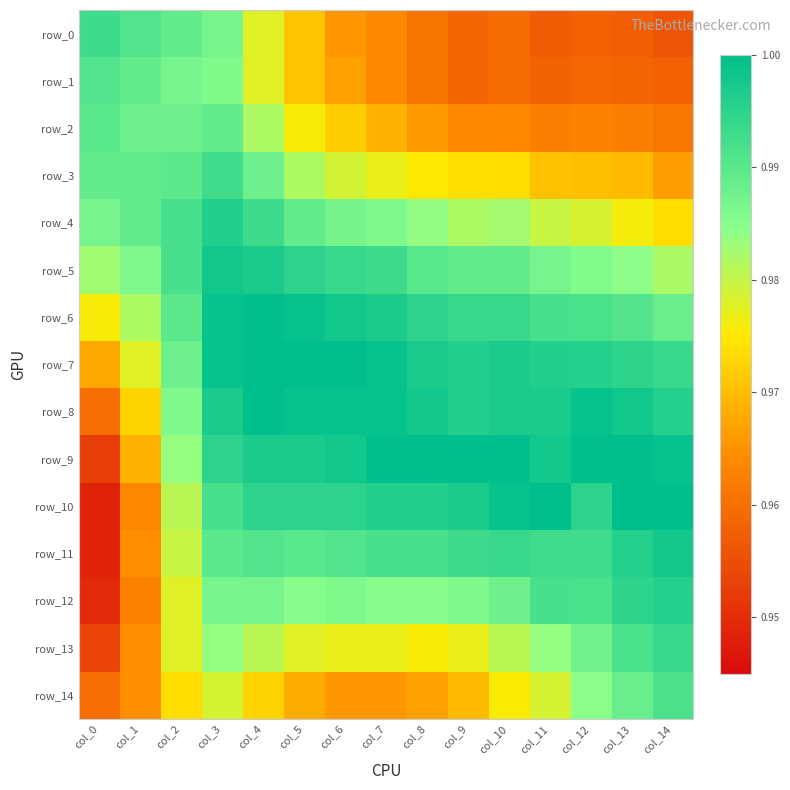

At which label is row_13 closest to 0?

col_0